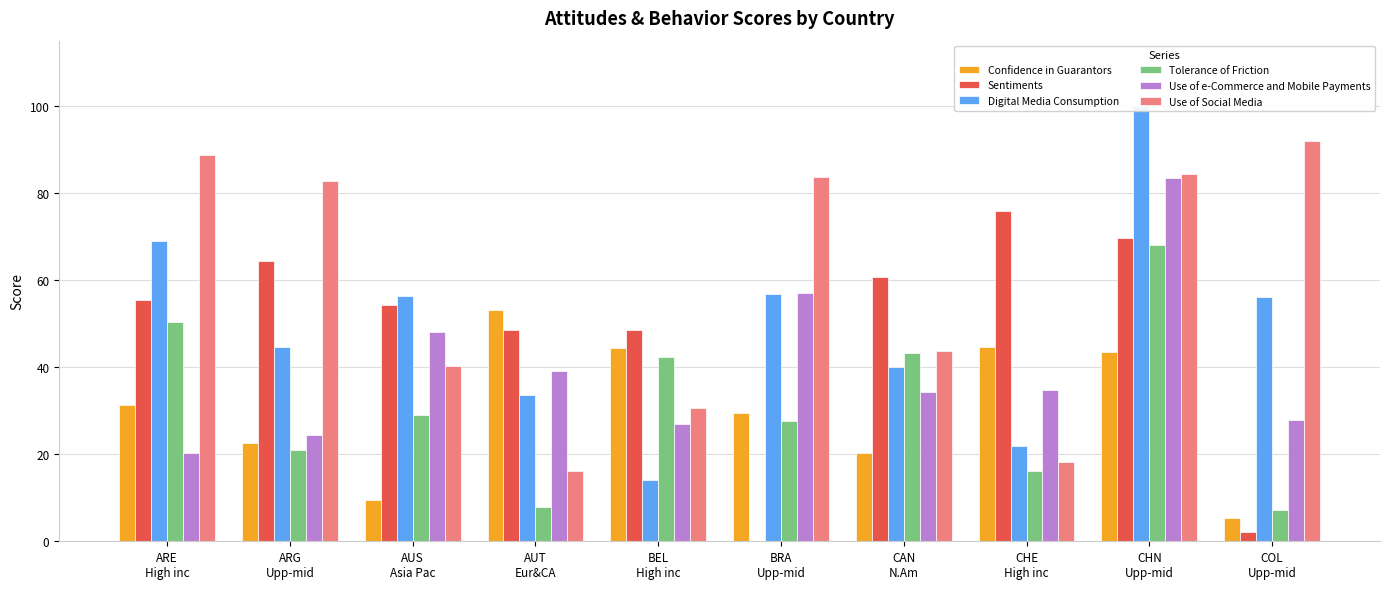

Which series changed the most between CHE
High inc and CHN
Upp-mid?

Digital Media Consumption